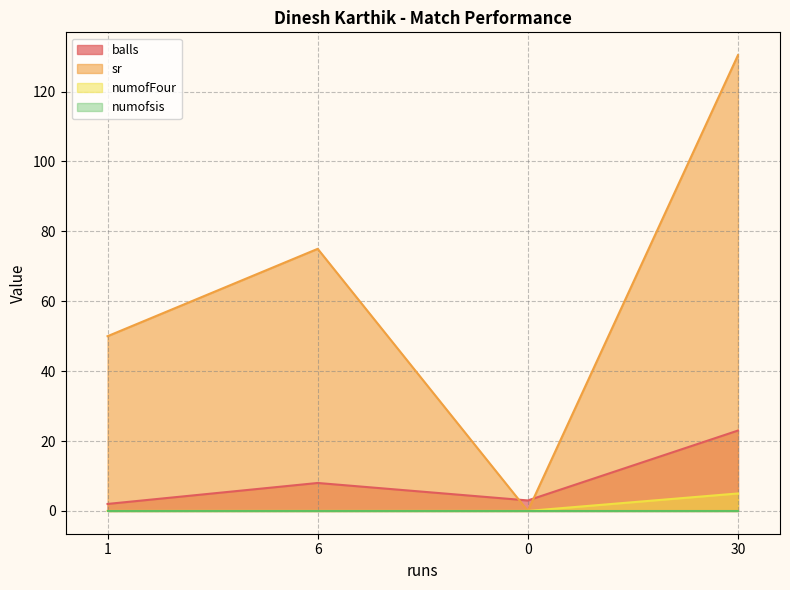

Which series changed the most between 1 and 30?

sr